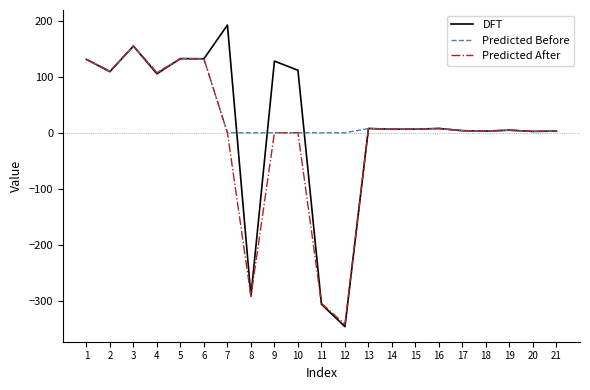

What is the maximum value for Predicted Before?

154.7